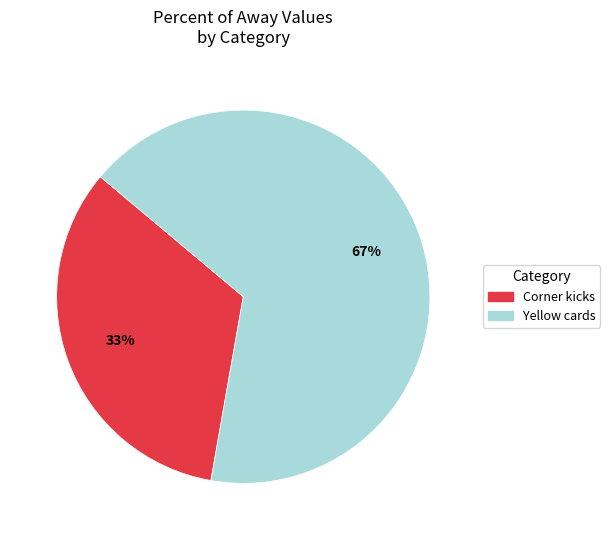

True or false: Yellow cards accounts for 67% of the total.

True